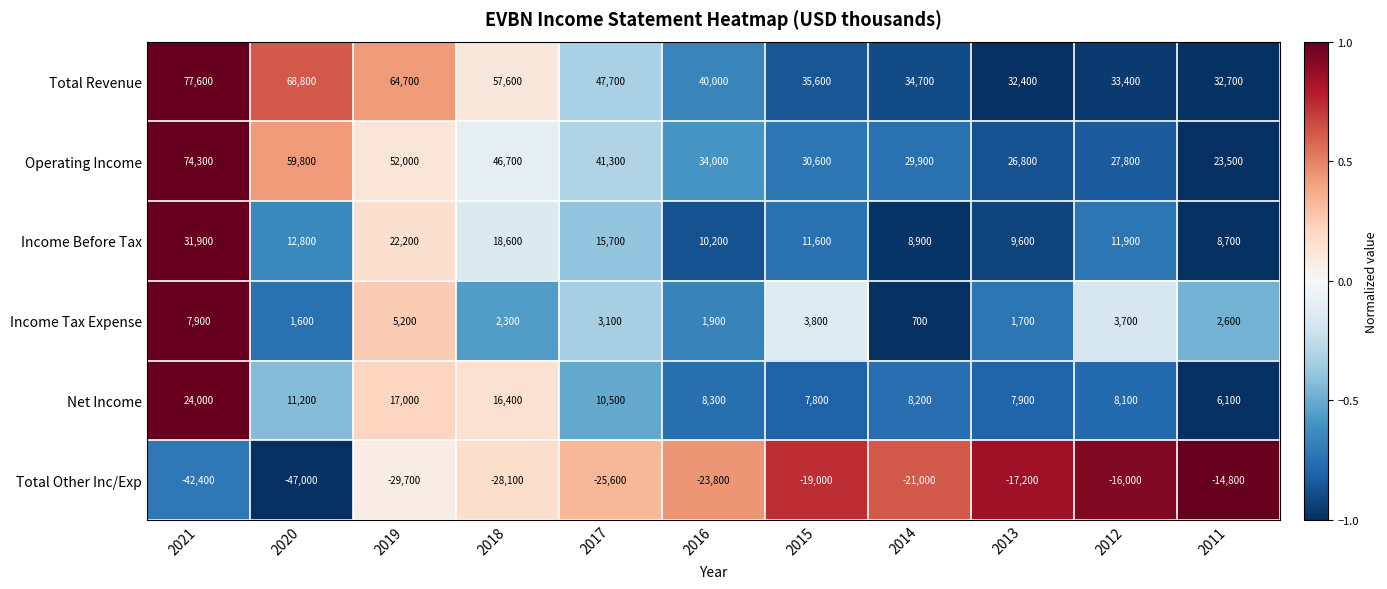

How many distinct data groups are displayed?

6